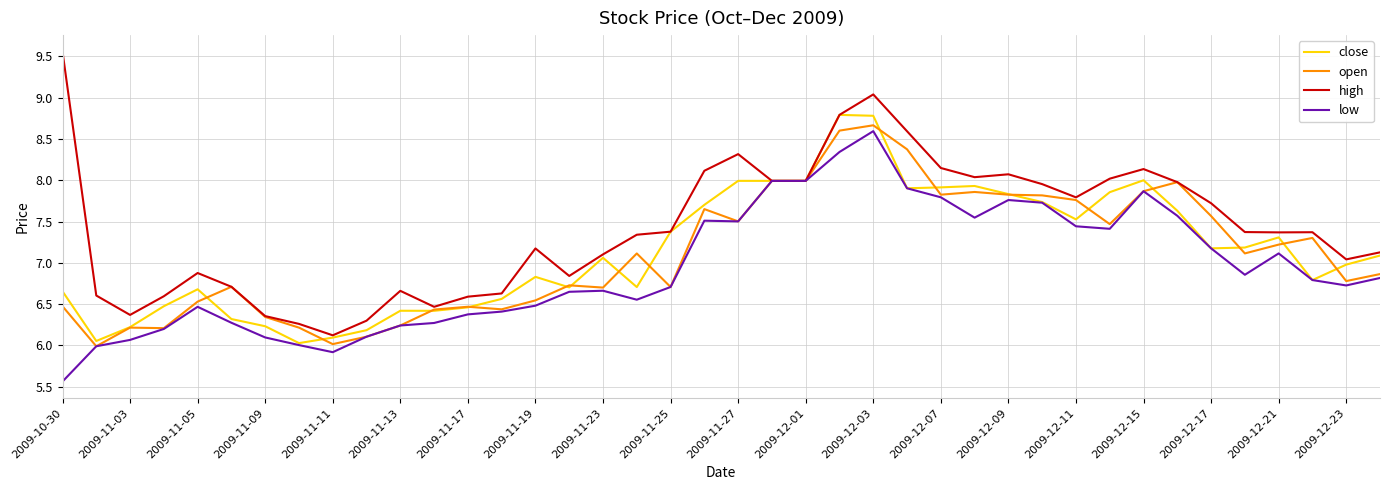

Which series has the largest total across all categories?

high